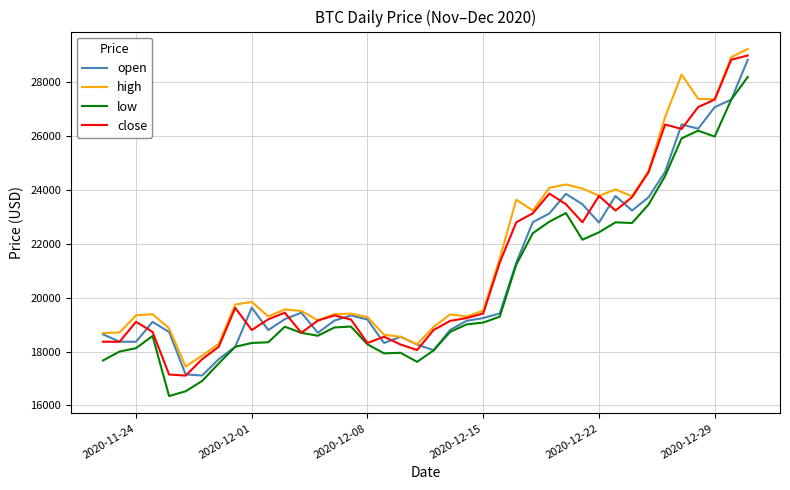

In high, how many points are lower than both neighbors (excluding endpoints)?

9